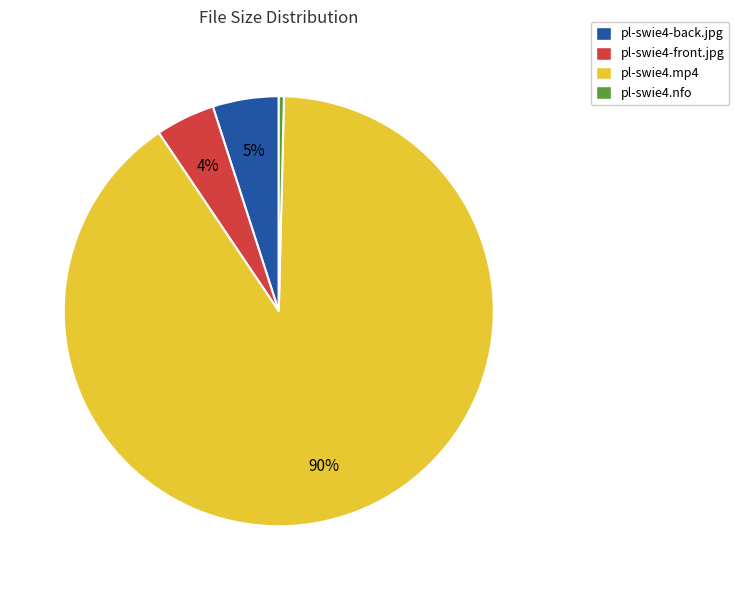

To the nearest percent, what portion does pl-swie4-front.jpg represent?

4%